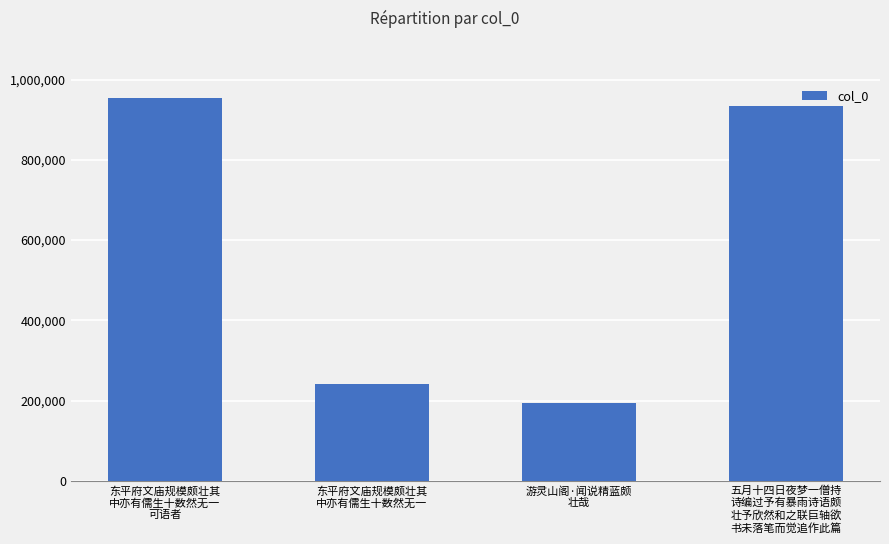

What is the label of the 4th bar from the right?

东平府文庙规模颇壮其
中亦有儒生十数然无一
可语者